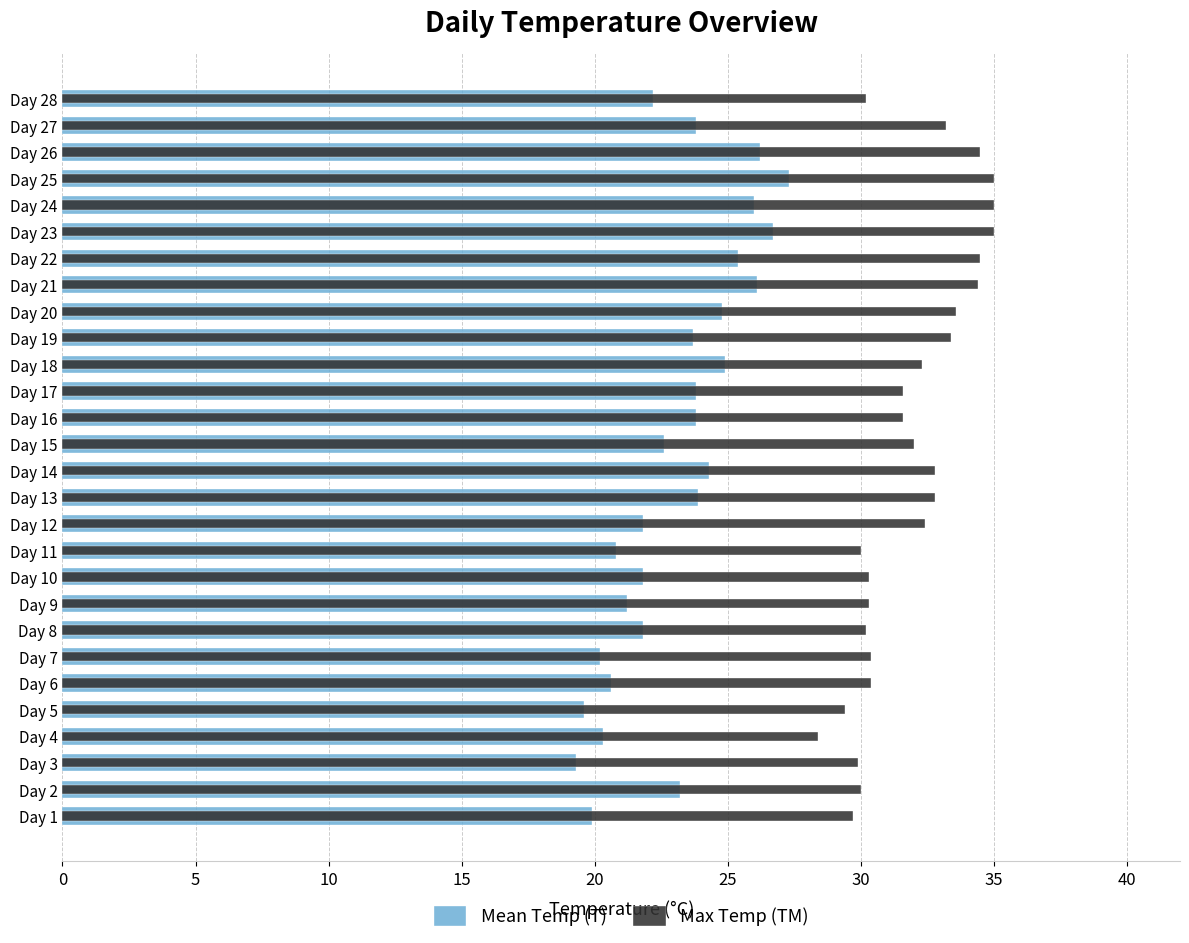

How many values in the Mean Temp (T) series exceed 23?

15